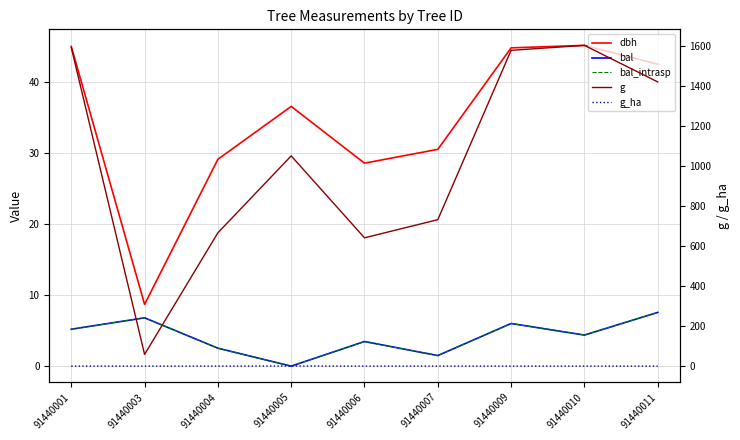

At which category does g_ha reach its first local peak?

91440005